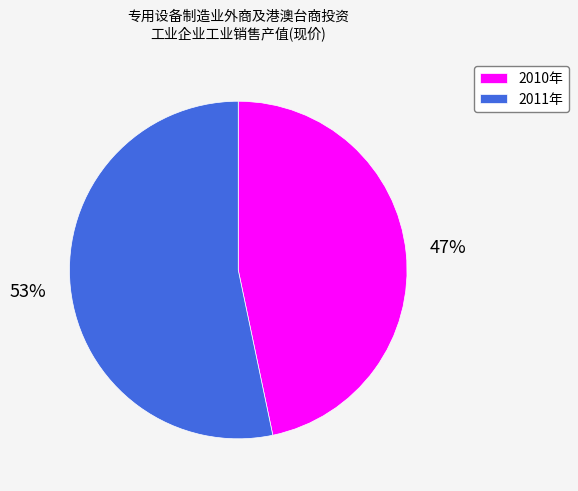

True or false: 2010年 accounts for 47% of the total.

True